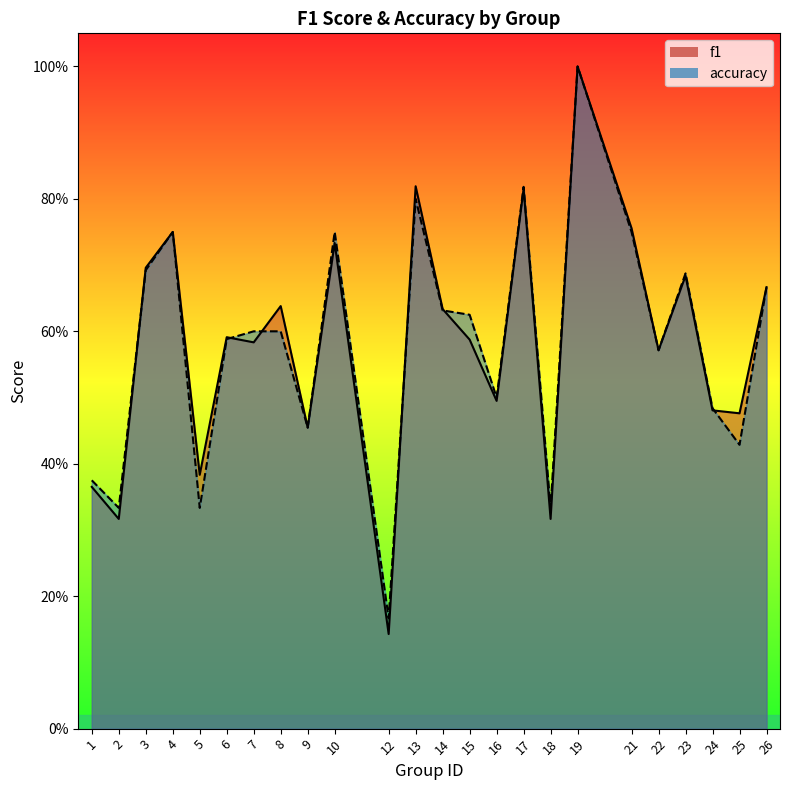

How many intersections are there between accuracy and f1?

6